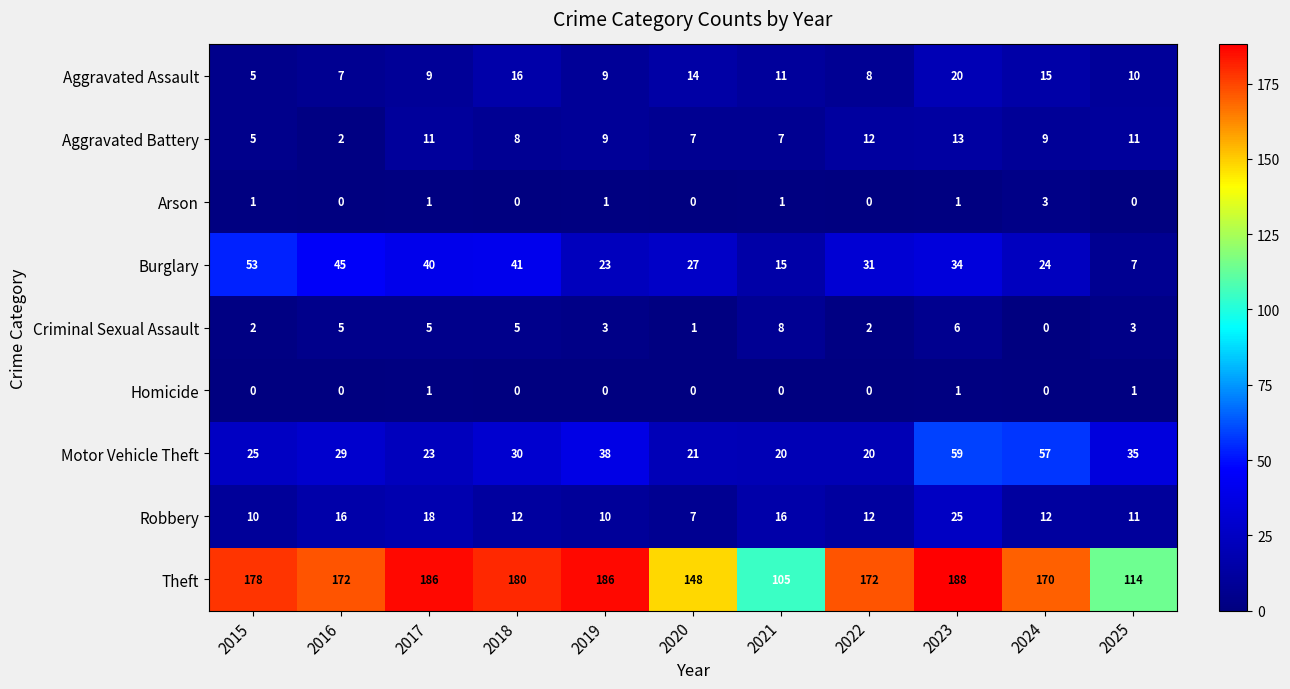

Rank the series by their maximum value, from highest to lowest.

Theft, Motor Vehicle Theft, Burglary, Robbery, Aggravated Assault, Aggravated Battery, Criminal Sexual Assault, Arson, Homicide